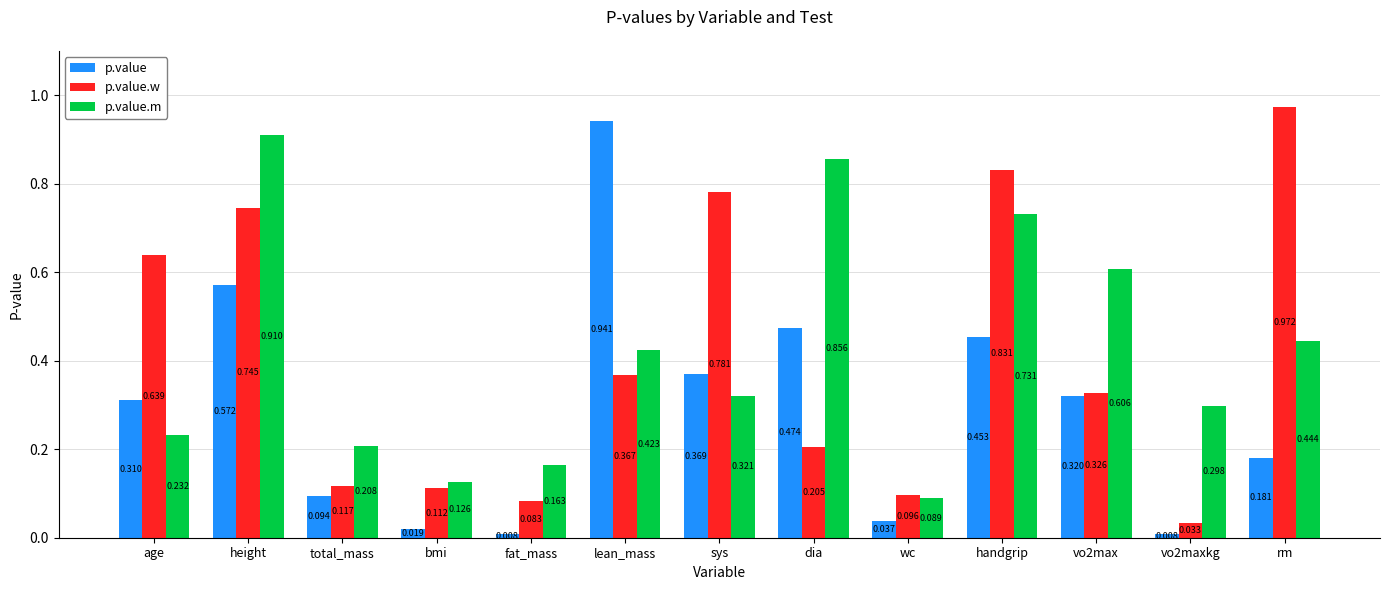

What is the sum of the p.value.w values at sys and height?

1.5